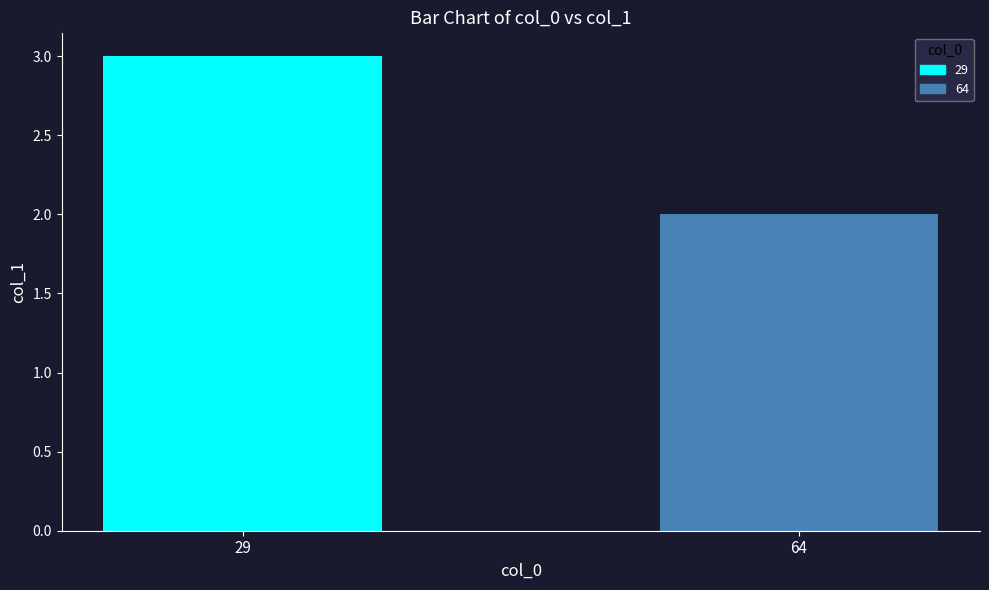

Reading right to left, what are all the values shown in this chart?

64=2	29=3